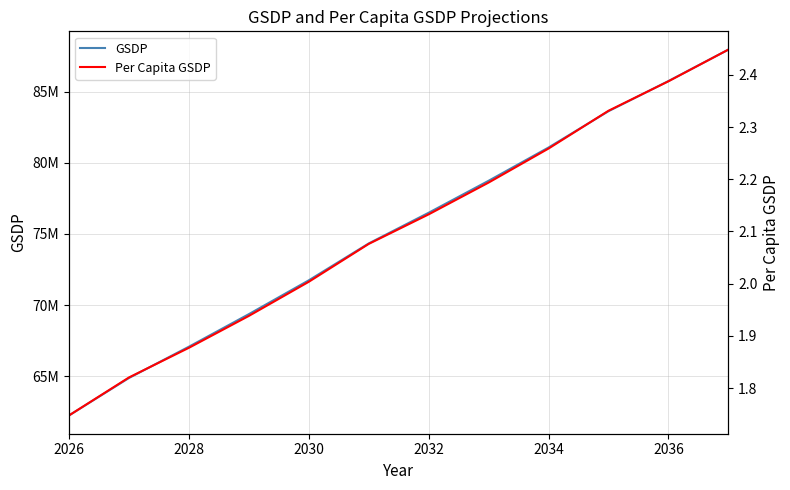

True or false: Per Capita GSDP and GSDP cross at least once.

False